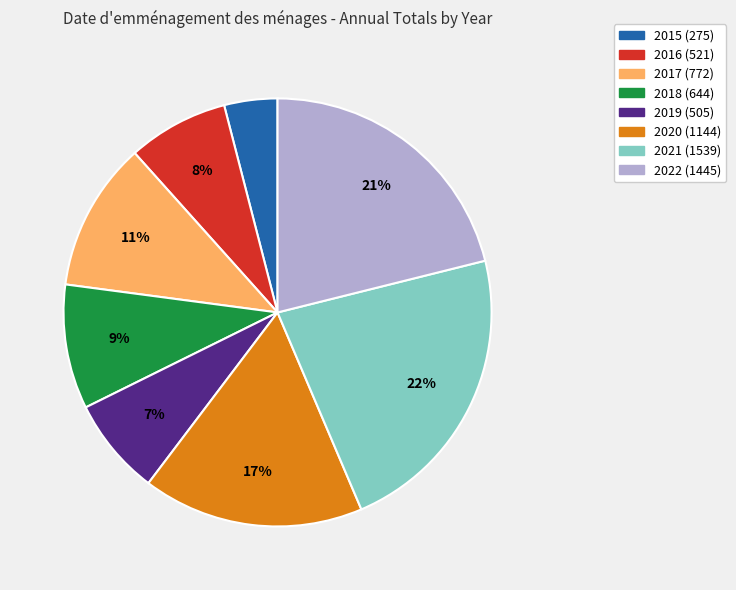

Which has a higher value, 2022 or 2019?

2022